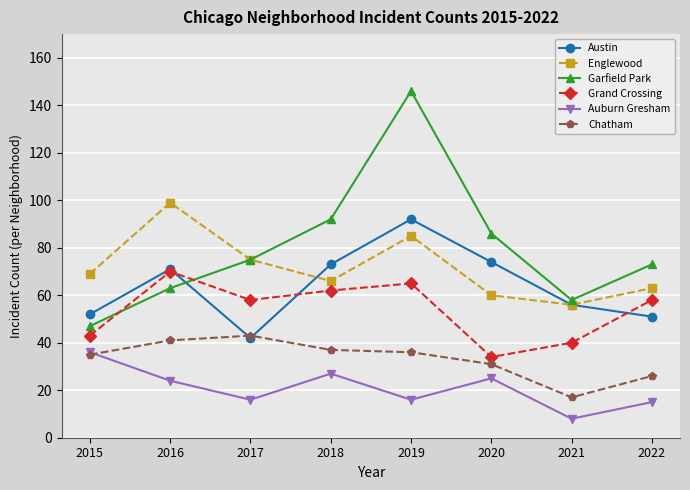

Which series has the widest spread of values?

Garfield Park